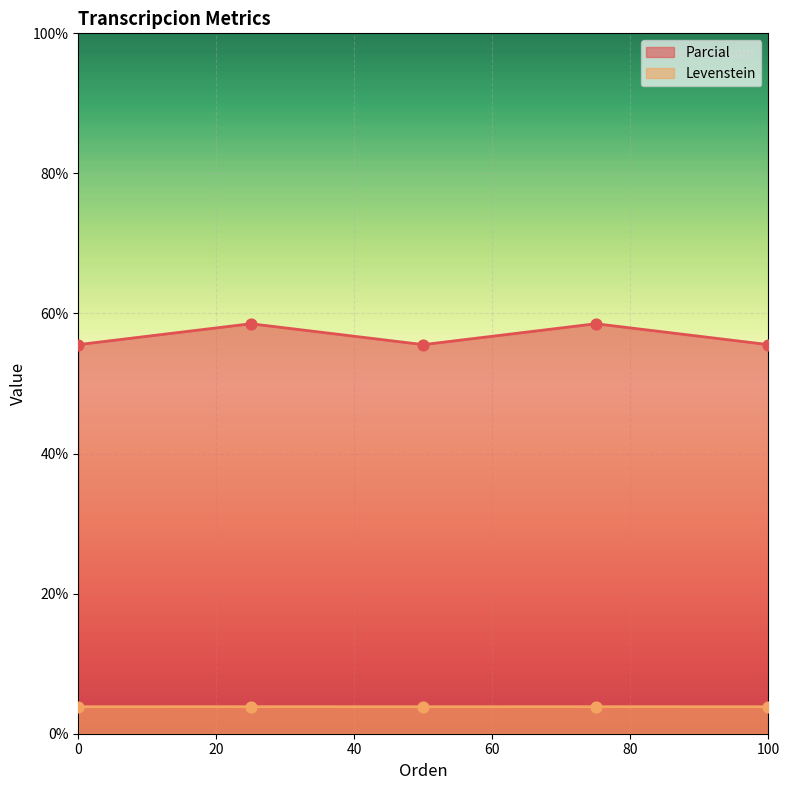

Which series reaches the maximum Y coordinate?

Parcial